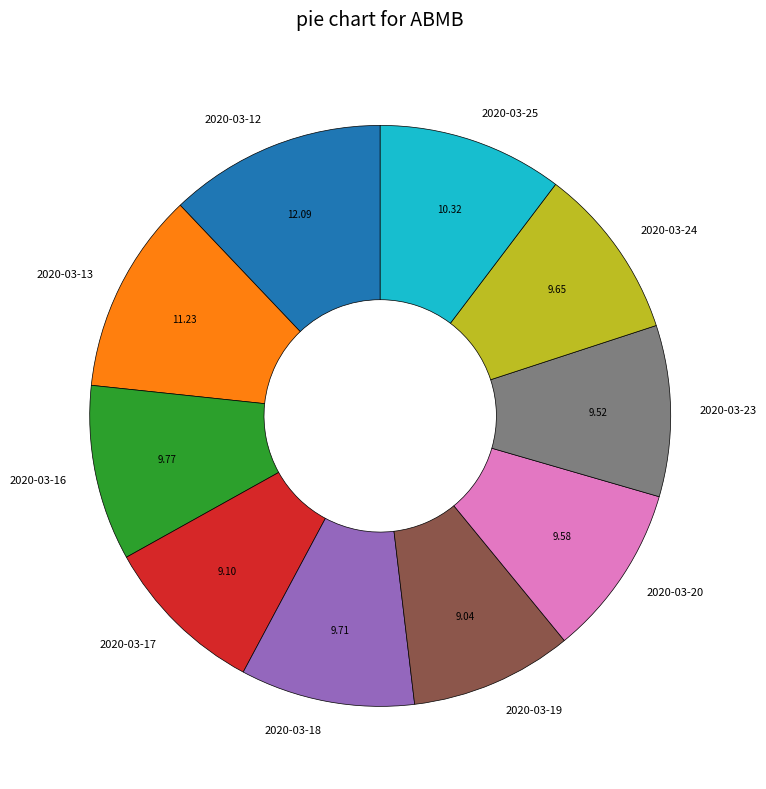

Is it true that 2020-03-13 is 11% of the pie?

True